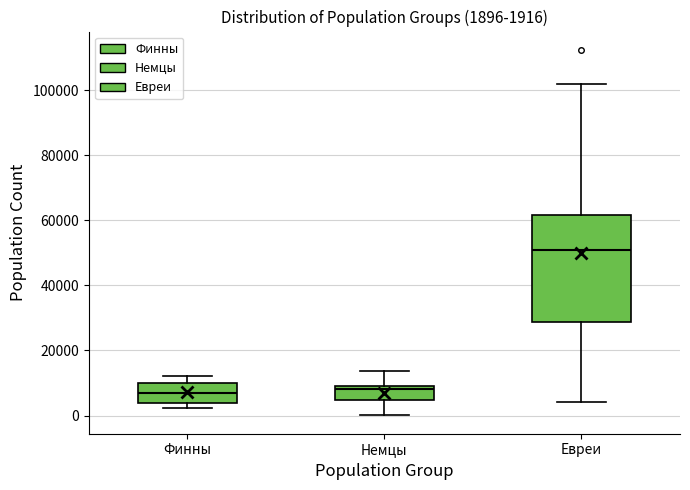

Comparing the boxes themselves (not the whiskers), which one is the tallest?

Евреи